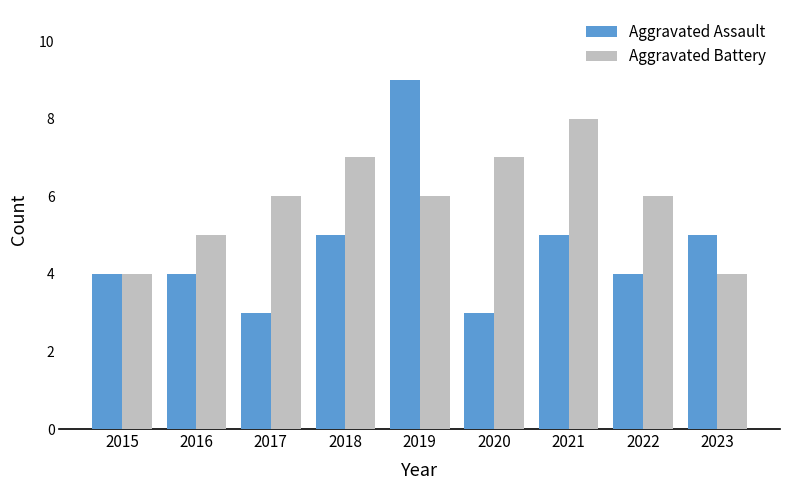

Which series has the largest total across all categories?

Aggravated Battery